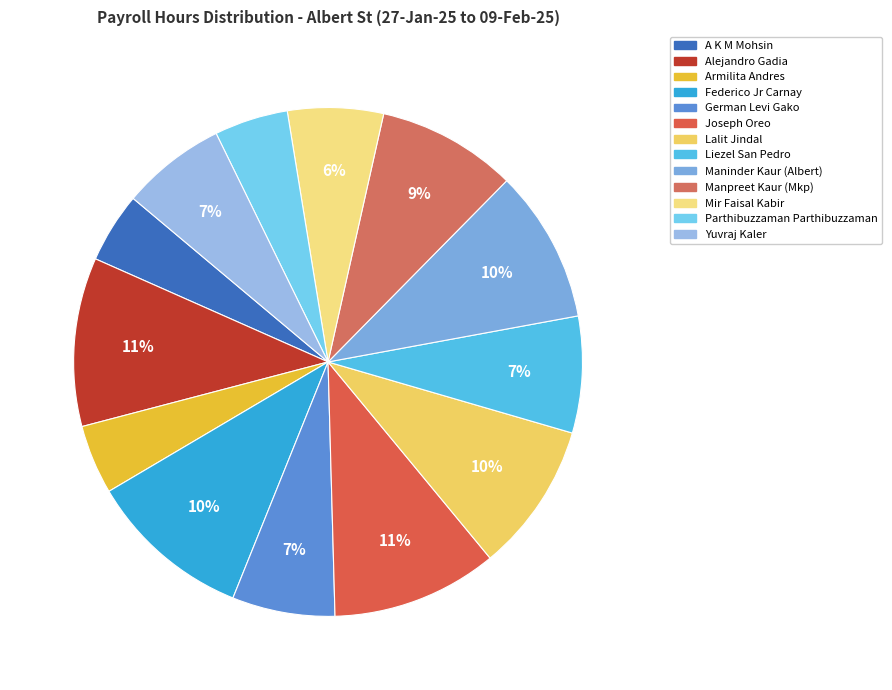

What is the change in value from Manpreet Kaur (Mkp) to Mir Faisal Kabir?

-20.0